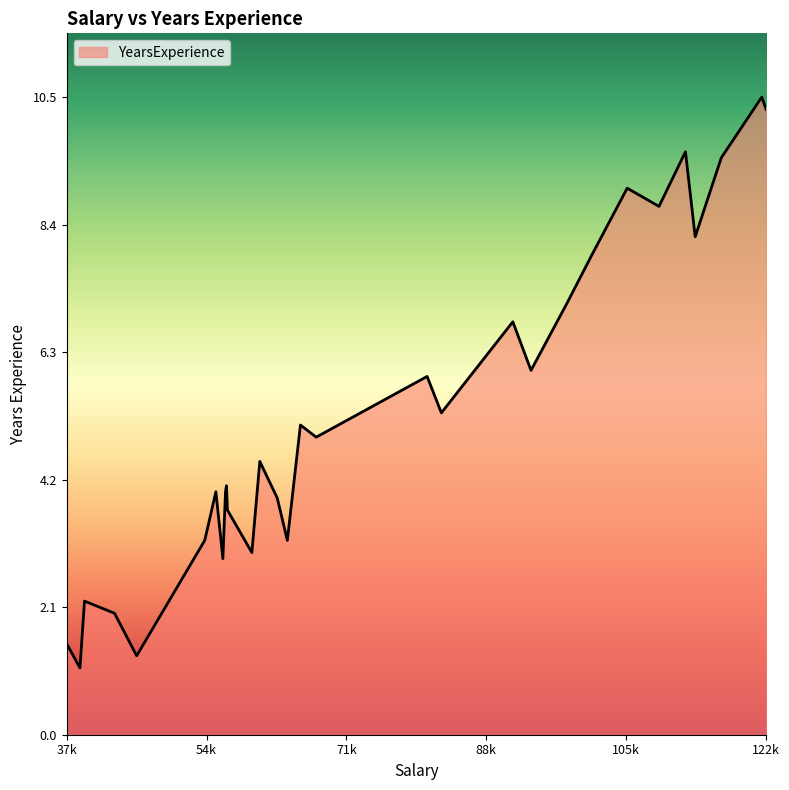

What is the greatest value displayed?

10.5